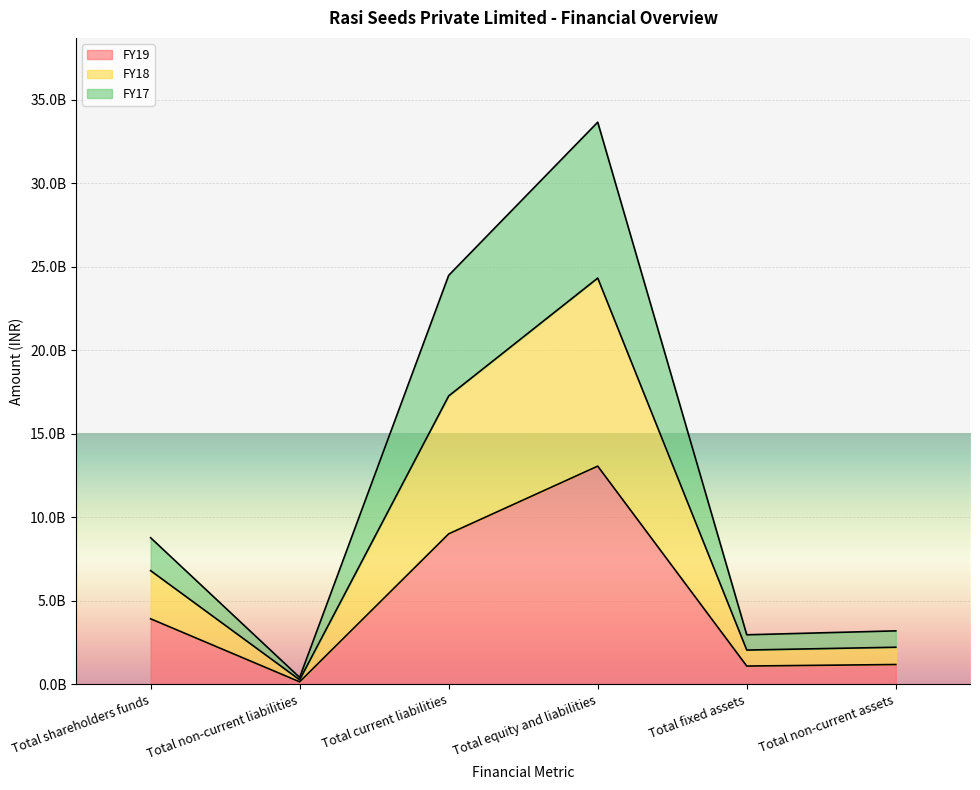

How many interior local valleys does the FY17 series have?

2